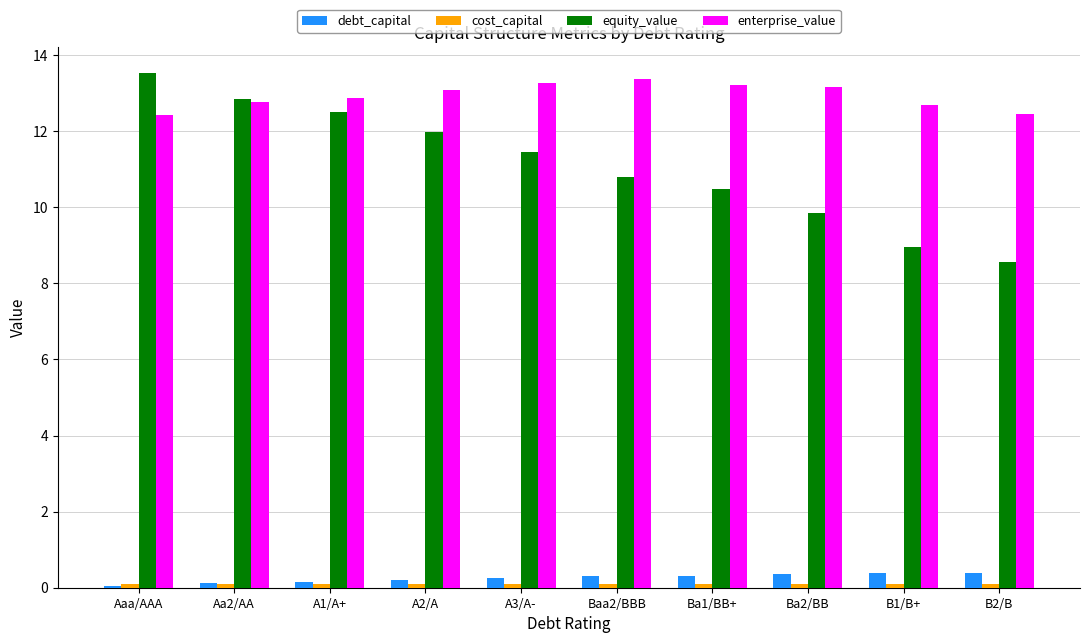

What is the sum of all enterprise_value values?

129.3